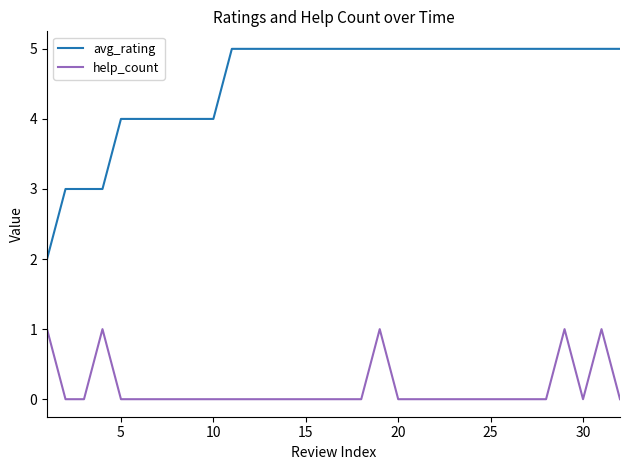

Does the chart display data point markers on the line(s)?

No